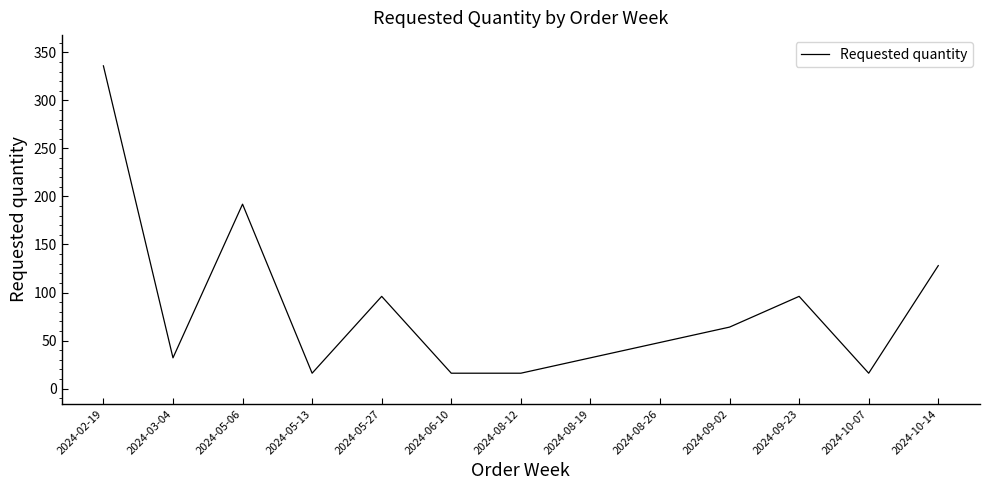

What is the average value?

84